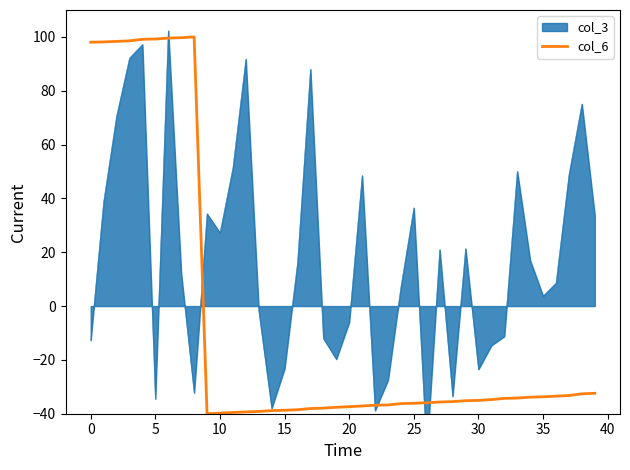

How many interior local valleys (lower than both neighbors) does the data have?

1